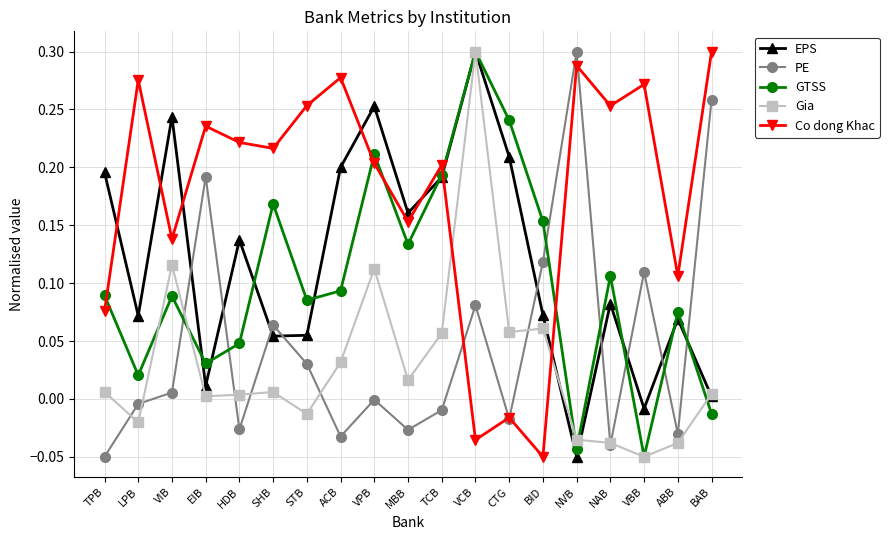

What is the label of the 3rd point from the right?

VBB